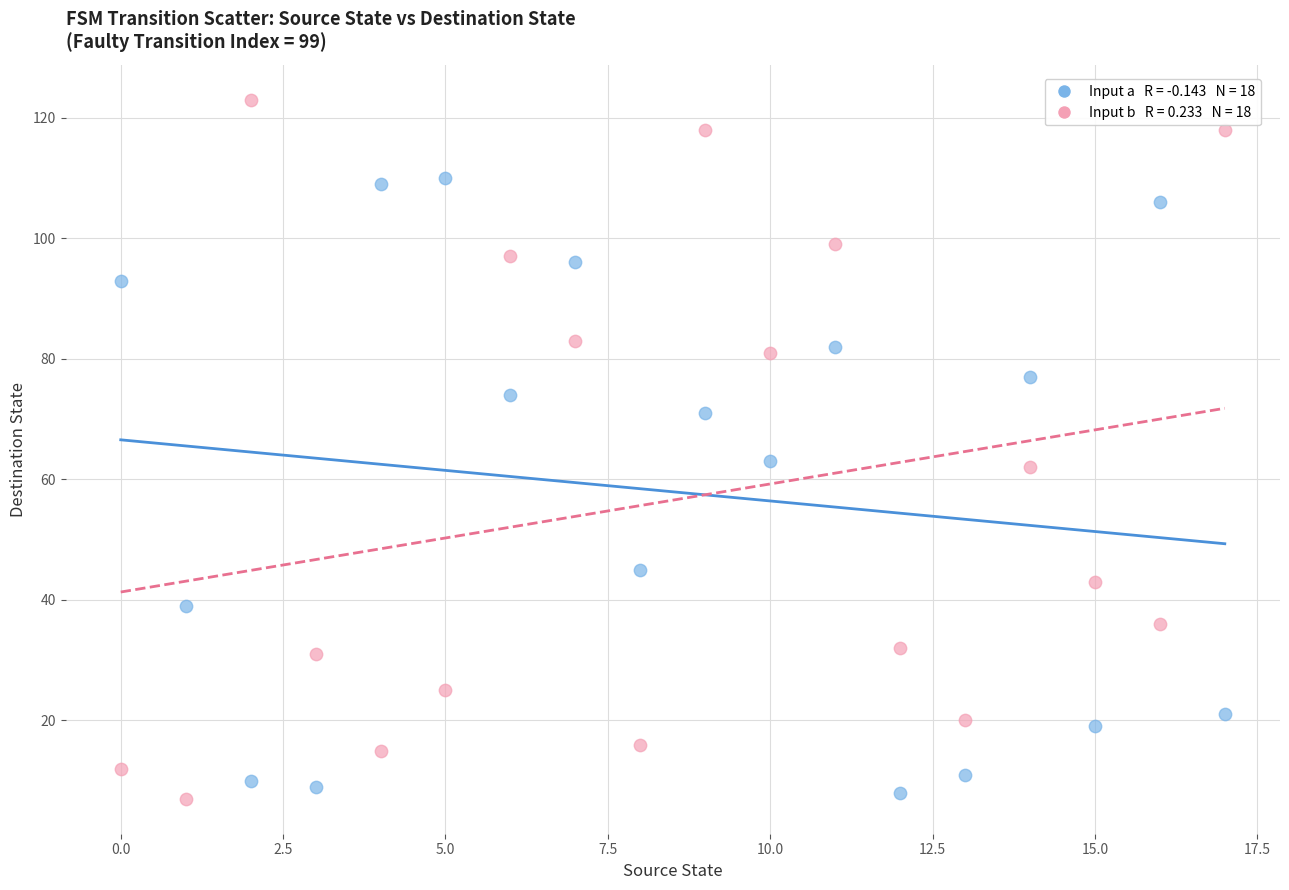

Count the number of points in this scatter plot.

36